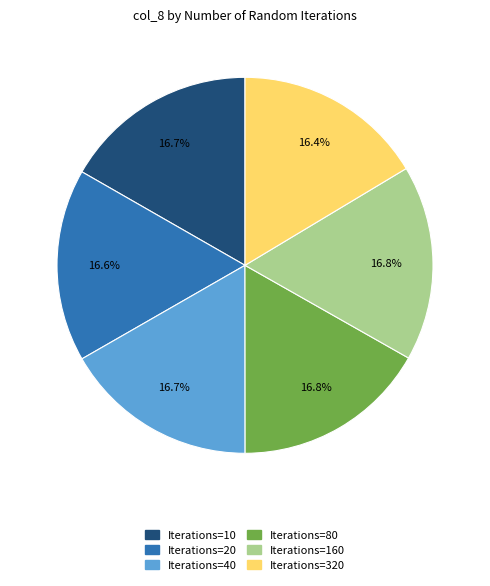

Is Iterations=10 the majority of the pie?

No